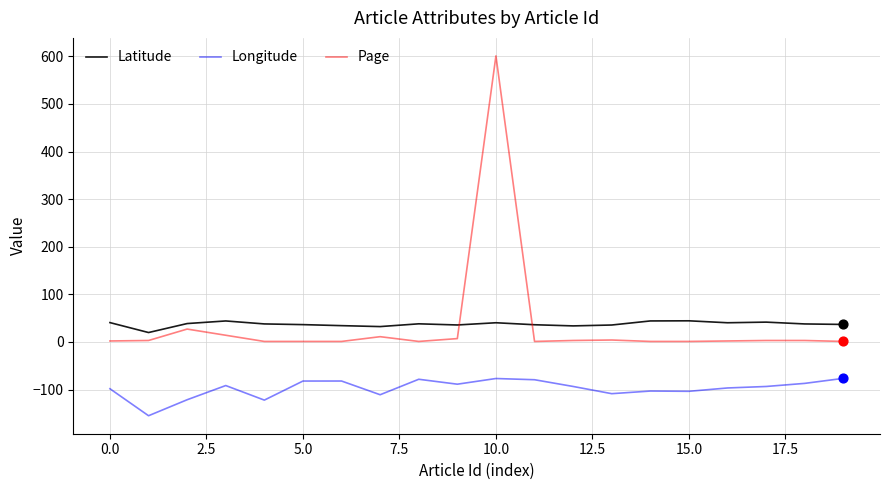

What is the difference between the maximum and minimum values in the Longitude series?

78.5